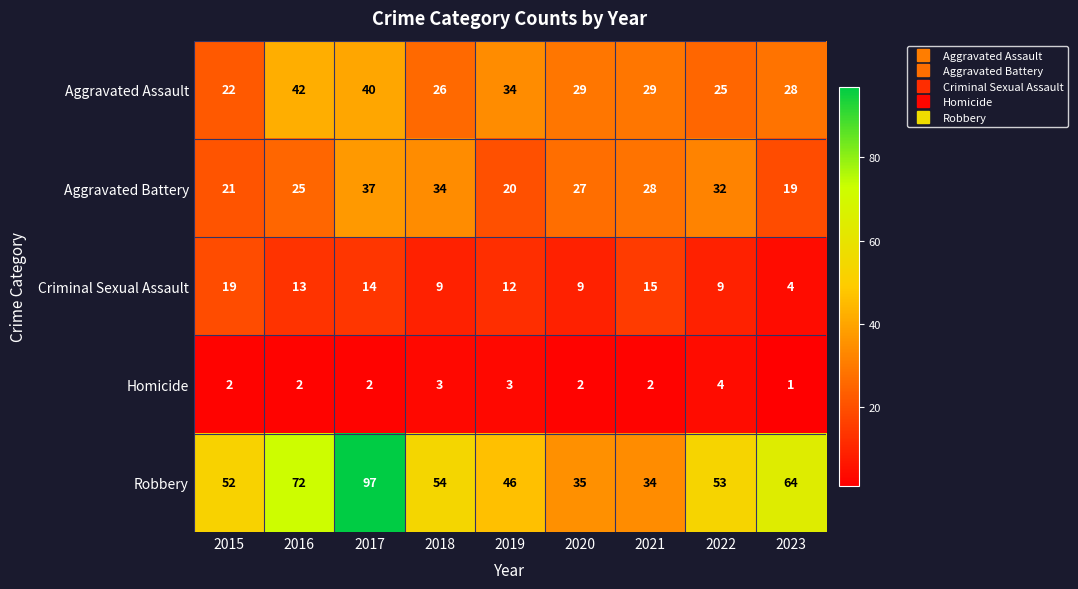

What is the spread (max minus min) of values at 2016?

70